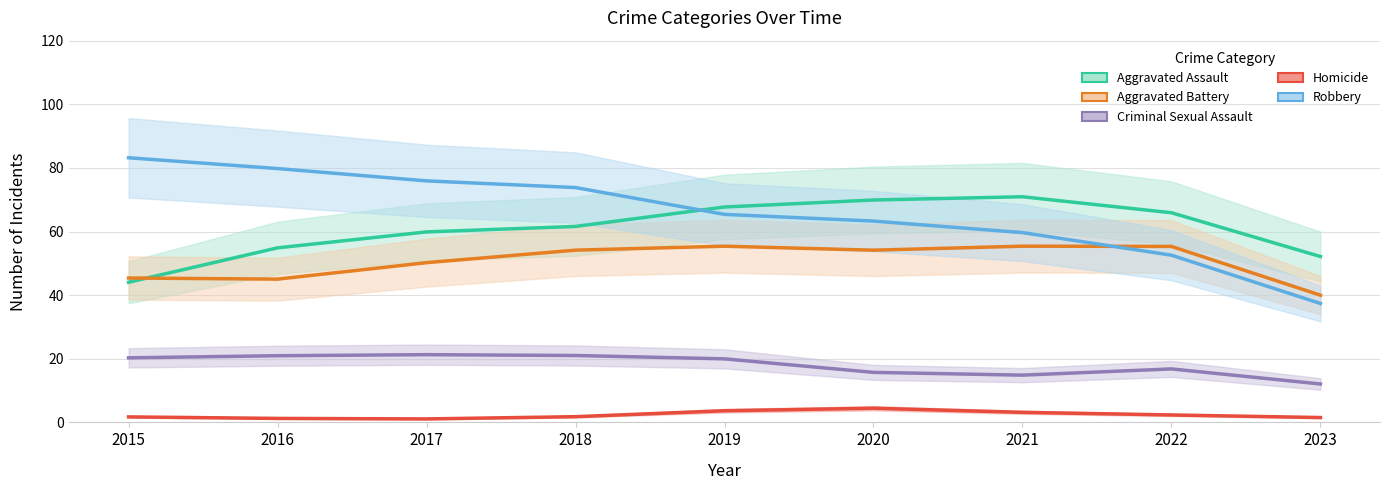

List the labels in order of Criminal Sexual Assault value, largest first.

2017, 2018, 2016, 2015, 2019, 2022, 2020, 2021, 2023